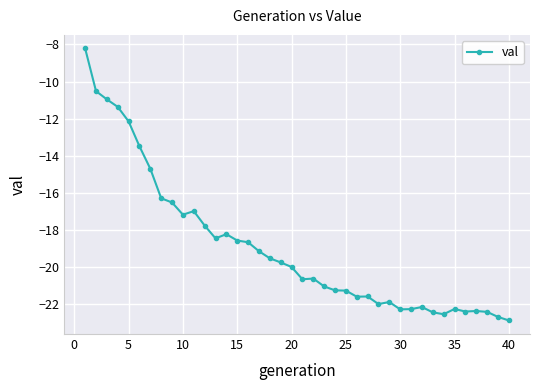

What is the value of the 16th point from the left?

-18.7